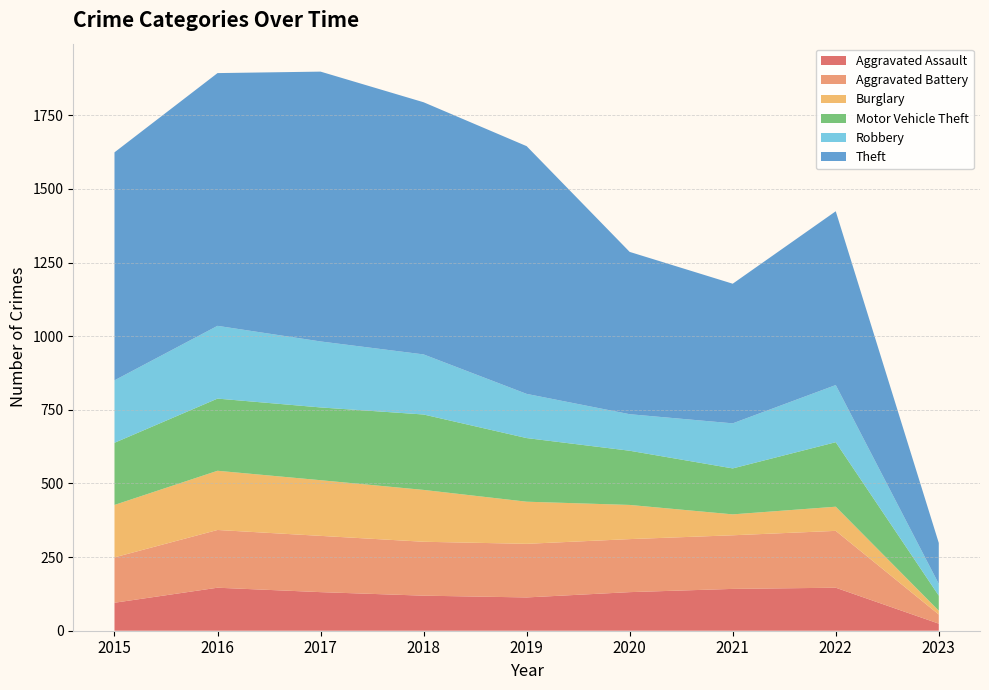

True or false: Burglary has a value of 289 at 2018.

False